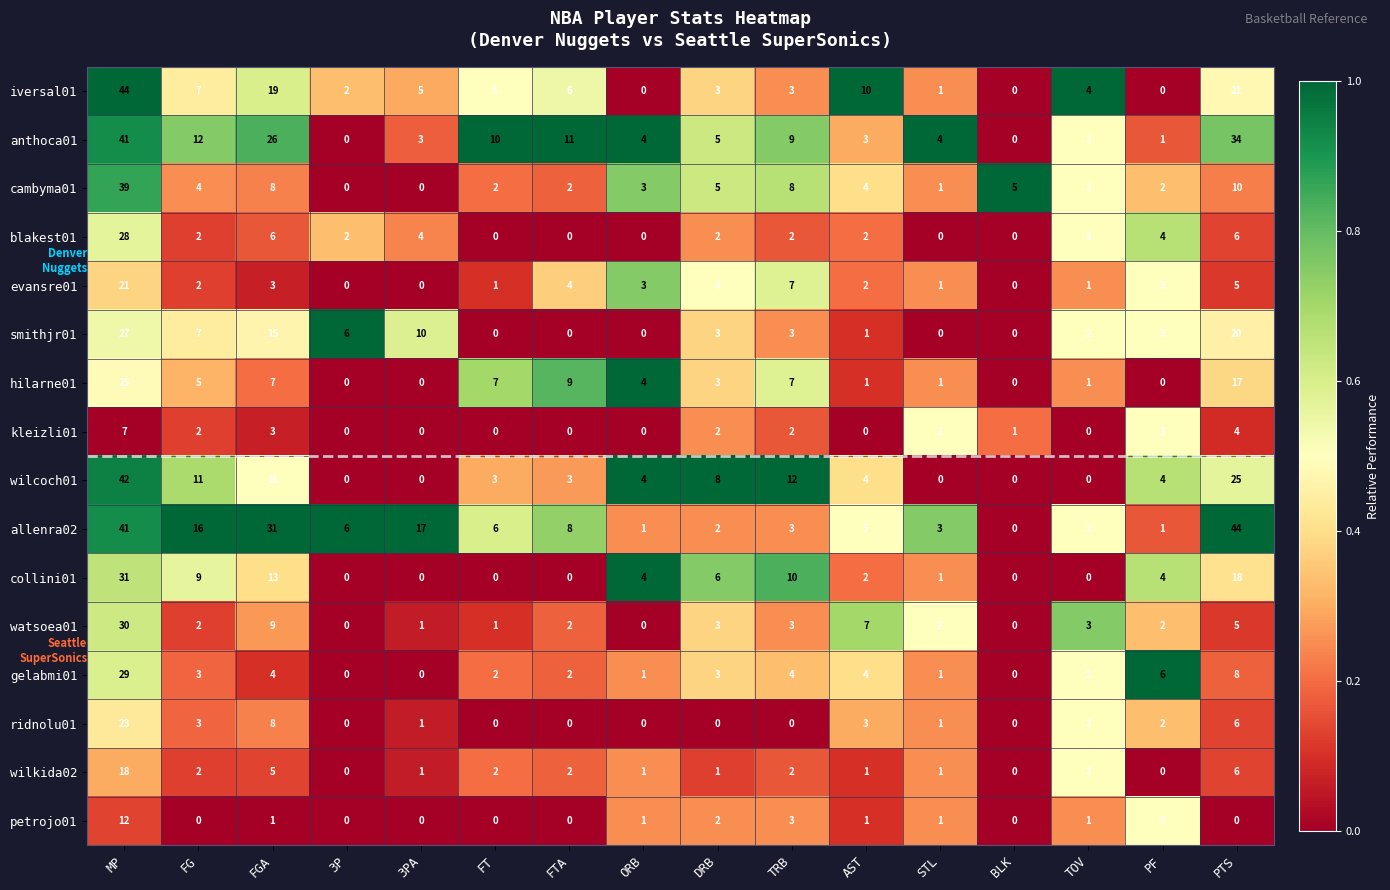

What is the maximum value shown in the chart?

44